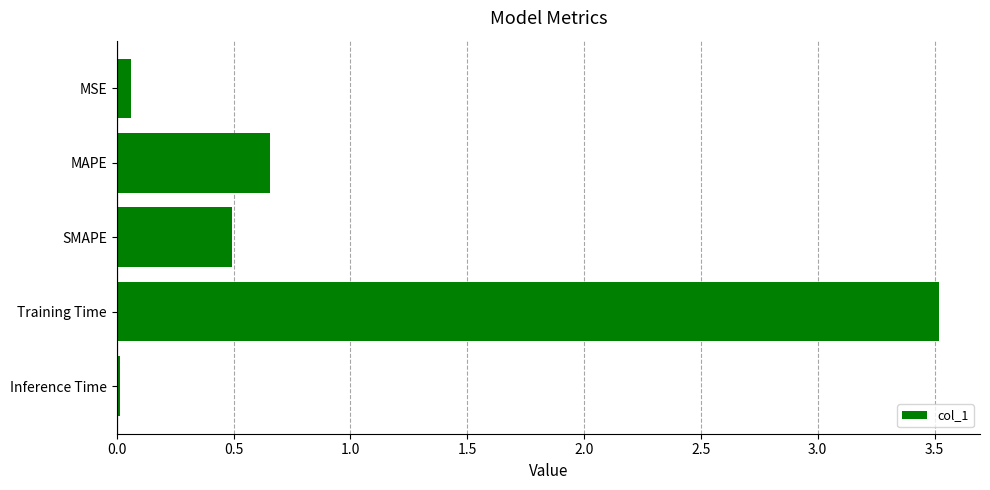

True or false: the data shows 0.2 at SMAPE.

False